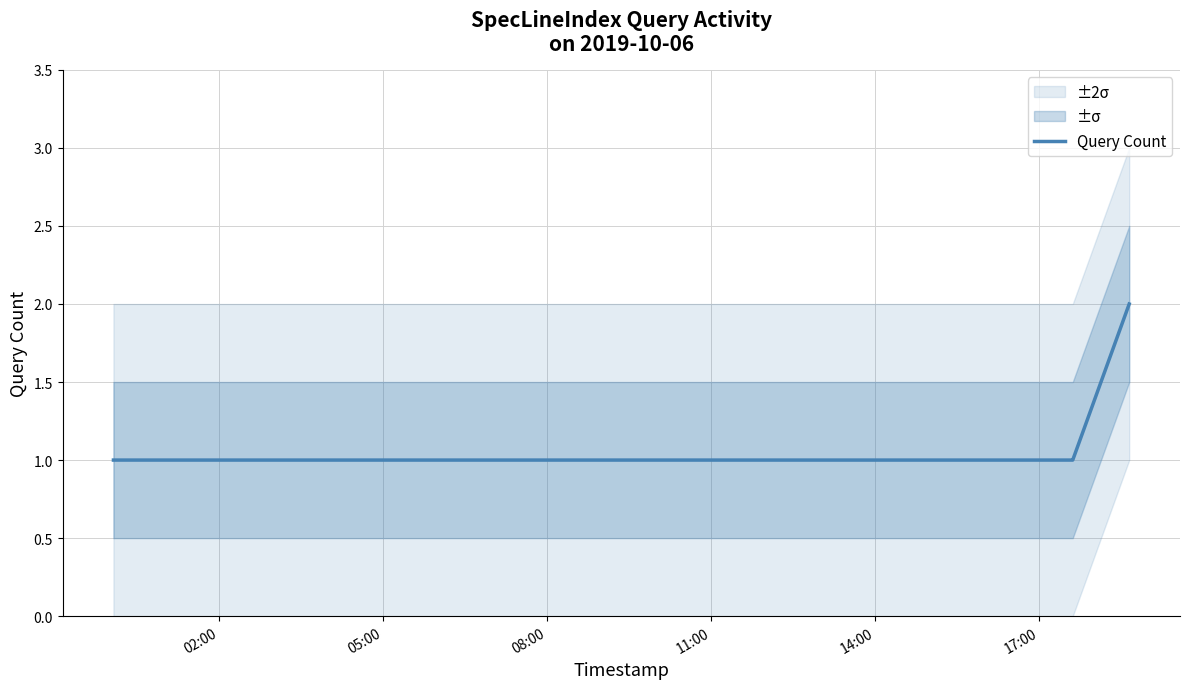

Reading left to right, extract all data points from this chart.

1	1	1	1	2